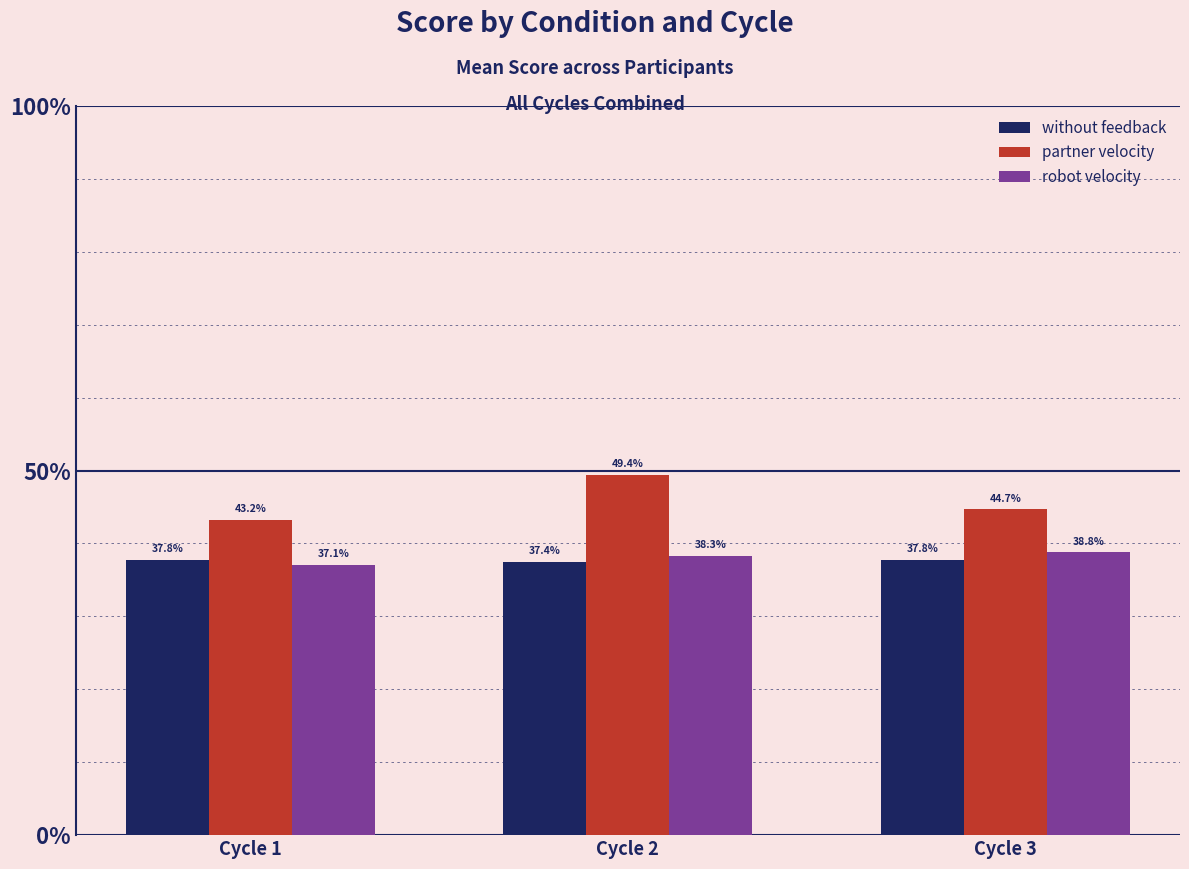

Reading left to right, list all the values displayed in this chart.

without feedback: Cycle 1=37.8	Cycle 2=37.4	Cycle 3=37.8
partner velocity: Cycle 1=43.2	Cycle 2=49.4	Cycle 3=44.7
robot velocity: Cycle 1=37.1	Cycle 2=38.3	Cycle 3=38.8